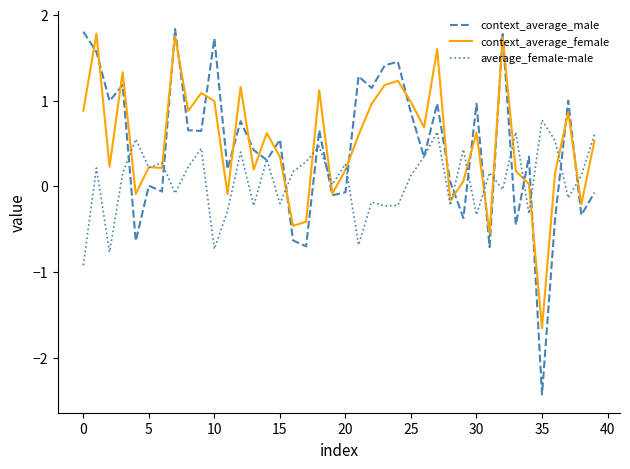

Which series has the widest spread of values?

context_average_male